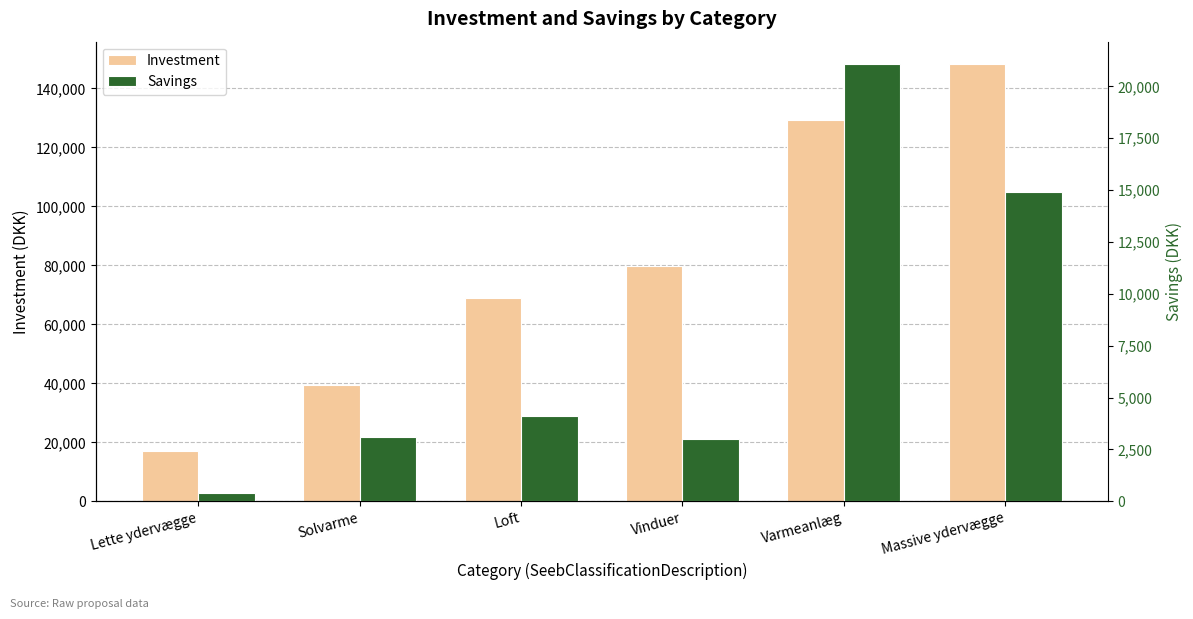

Is it true that Investment equals 37333 at Loft?

False